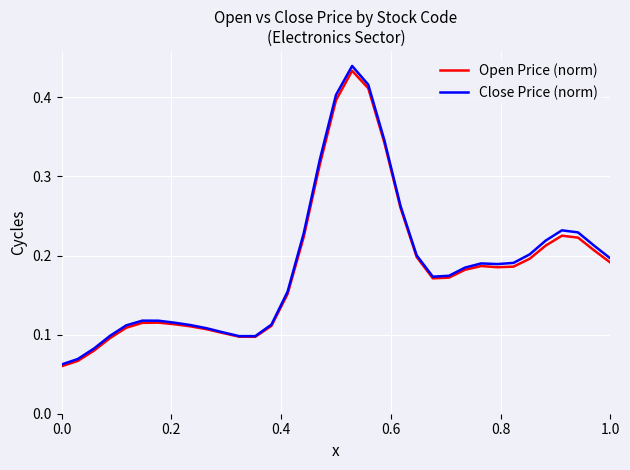

Count the Open Price (norm) values in the range 0 to 1.

35